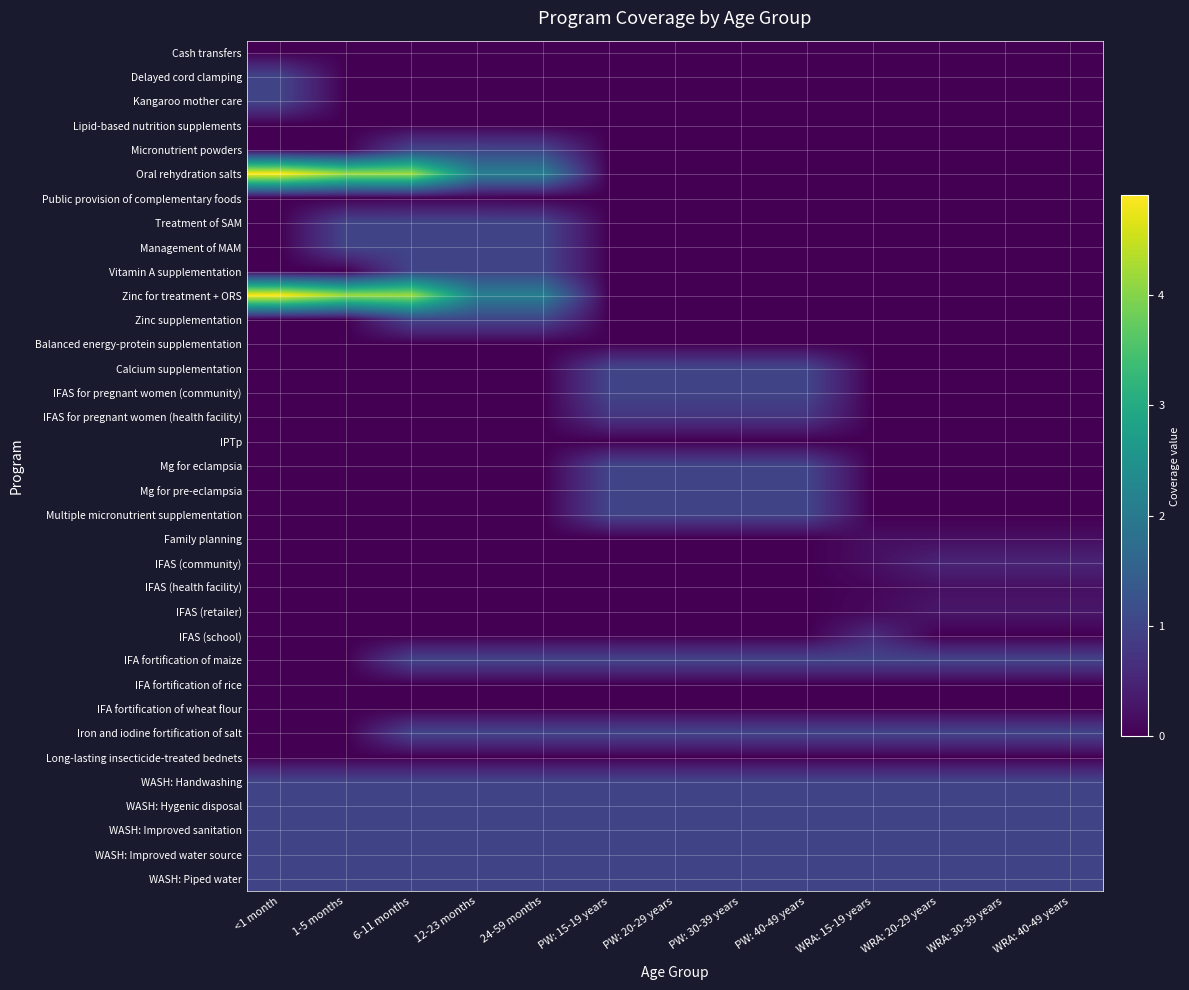

What is the sum of all WASH: Handwashing values?

13.0